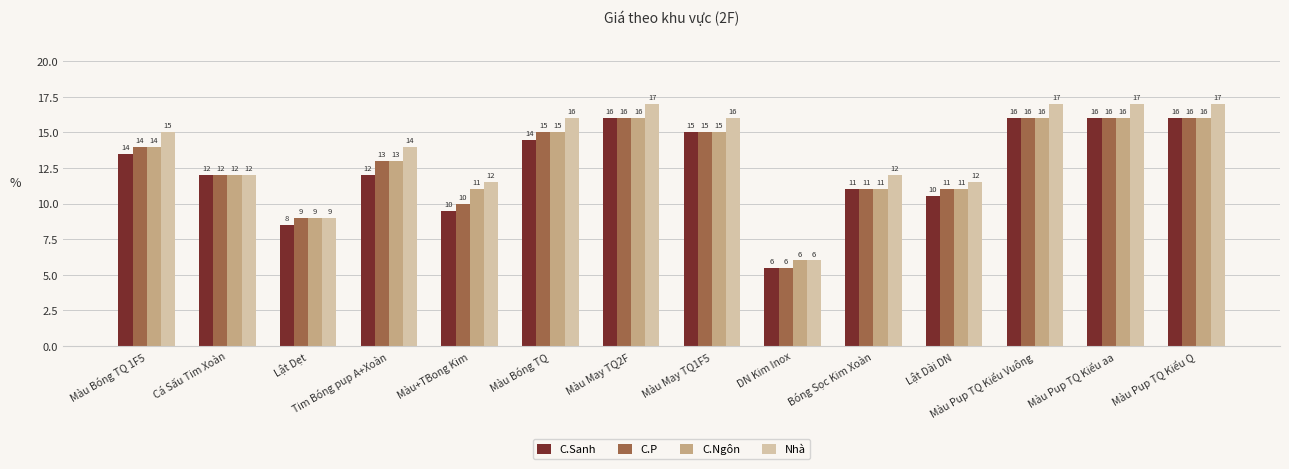

Read the Nhà value at Màu+TBong Kim.

11.5